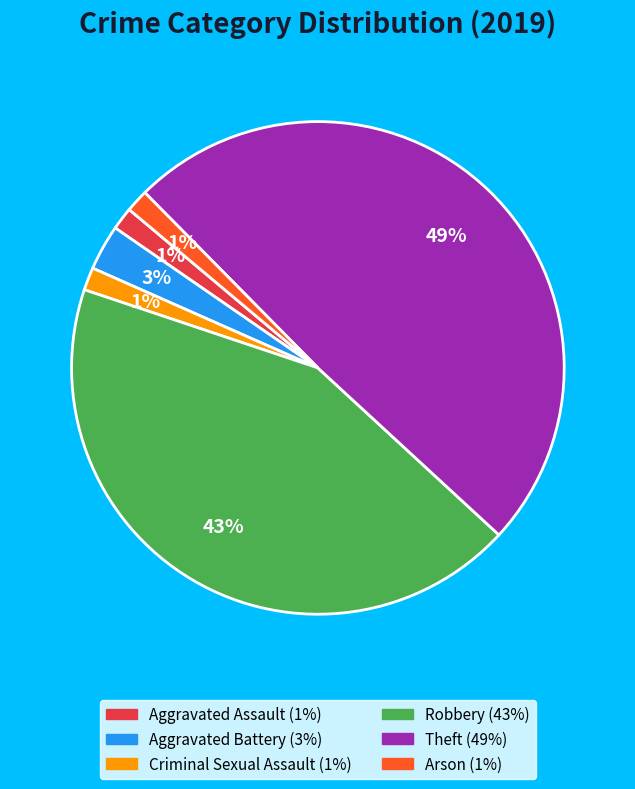

The Theft slice represents 40% of the pie. True or false?

False